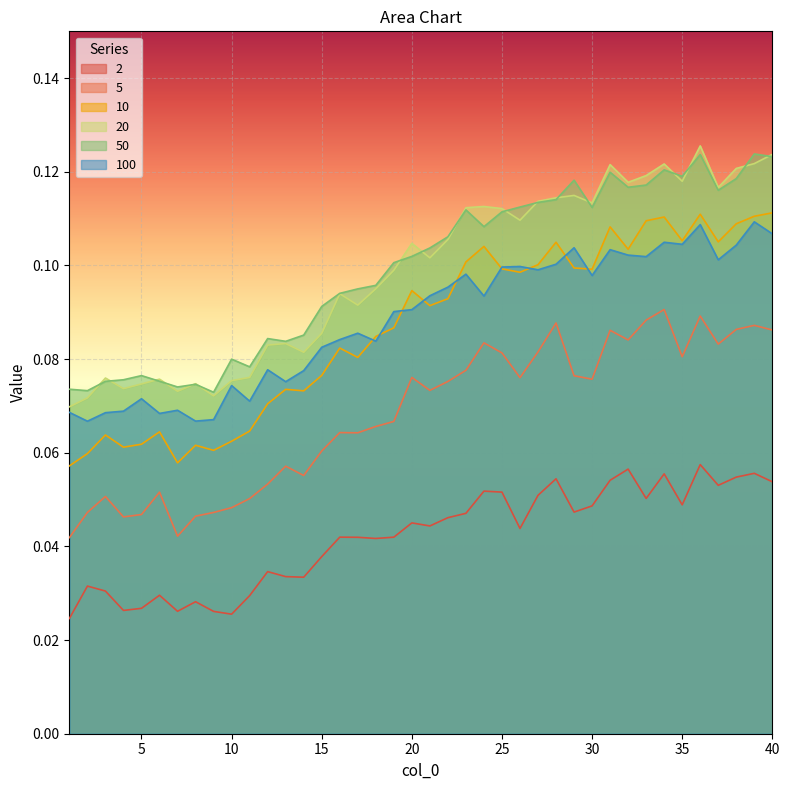

What is the greatest value displayed?

0.1